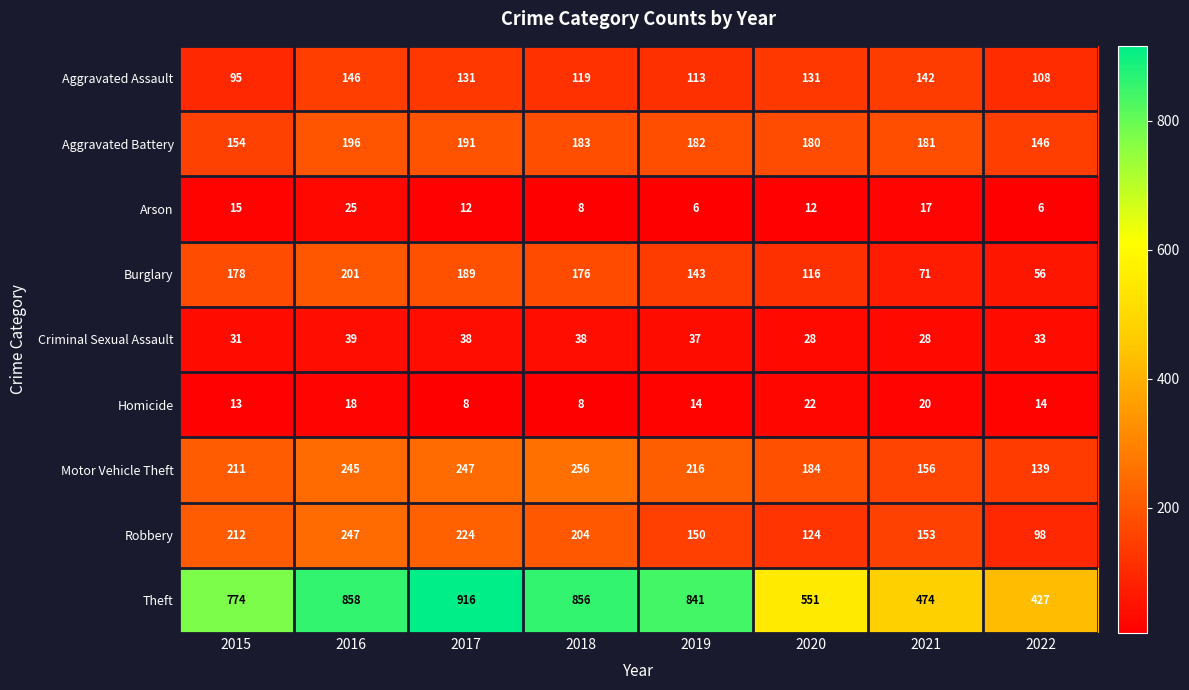

What is the difference between the maximum and minimum values in the Homicide series?

14